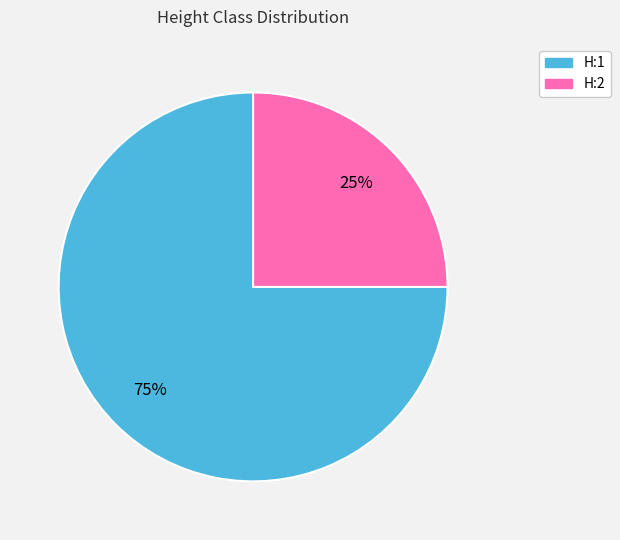

How many slices are in this pie chart?

2